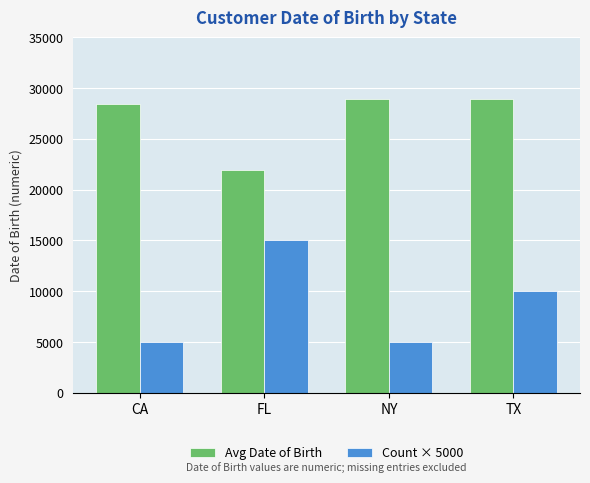

Which series has the largest range (max minus min)?

Count × 5000